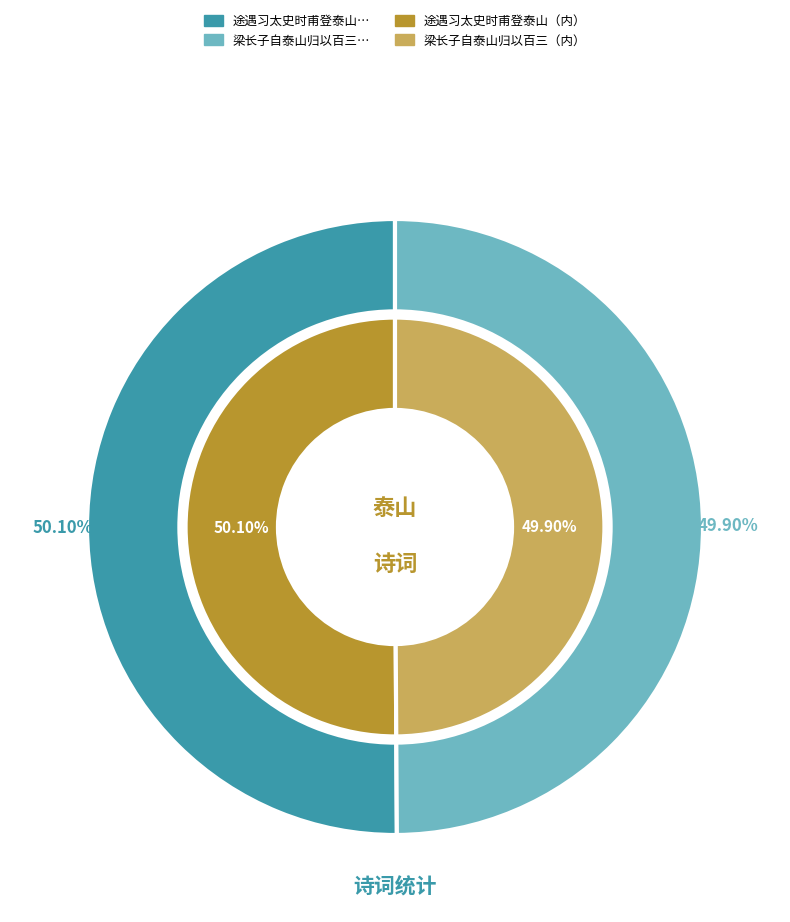

Is it true that 梁长子自泰山归以百三十韵诗见誇因成俚歌奉嘲 is 36% of the pie?

False